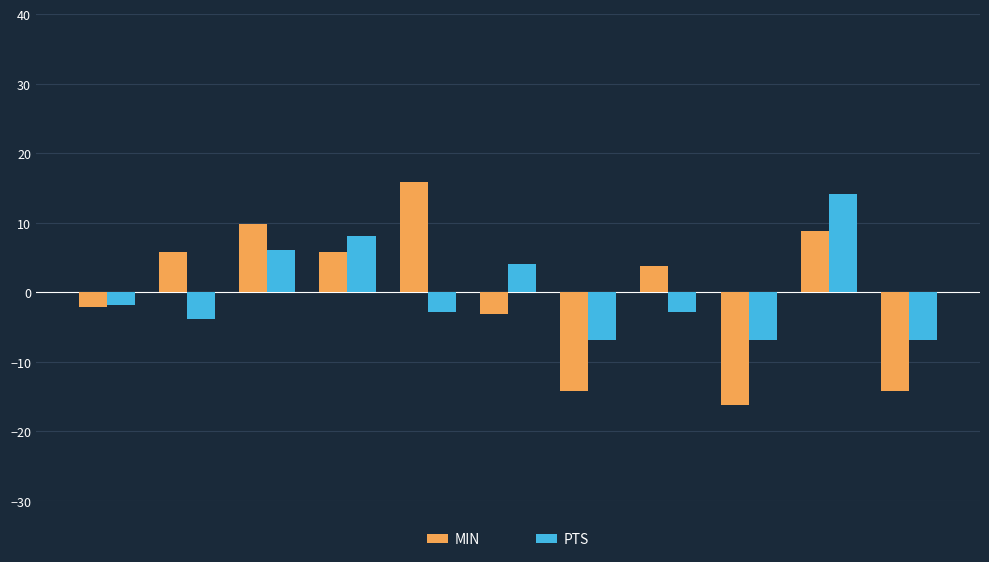

How many values in MIN are above zero?

6